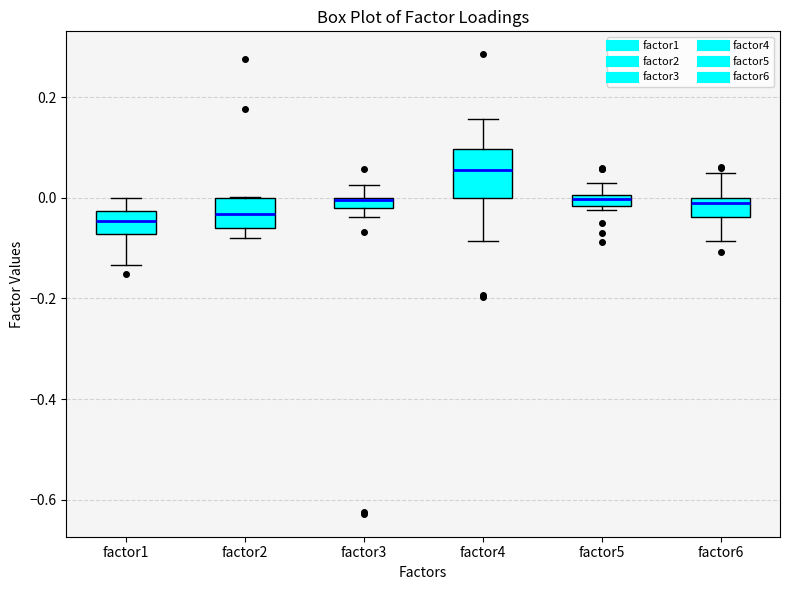

Comparing the boxes themselves (not the whiskers), which one is the tallest?

factor4